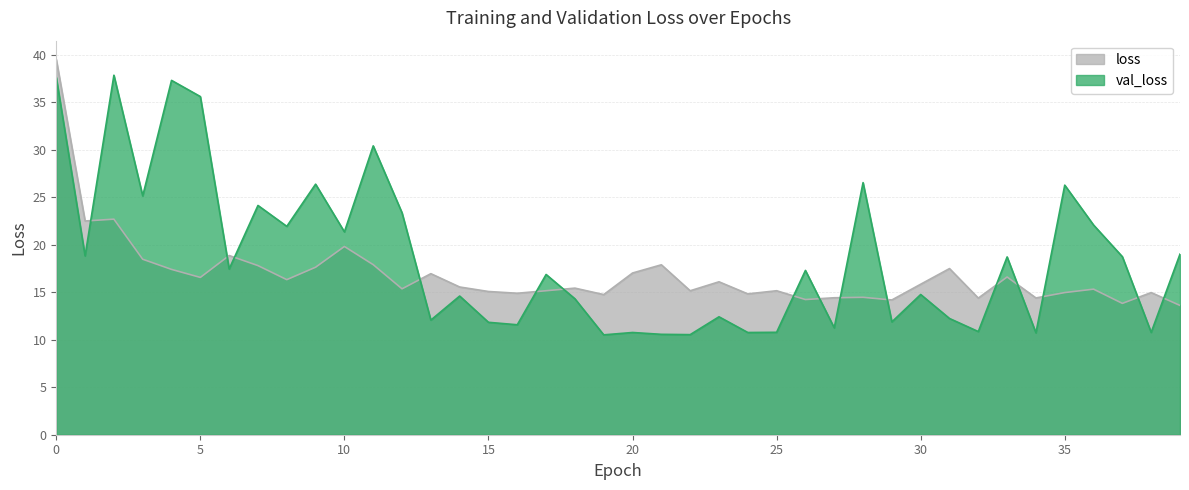

After their last crossing, which series has the higher values: val_loss or loss?

val_loss